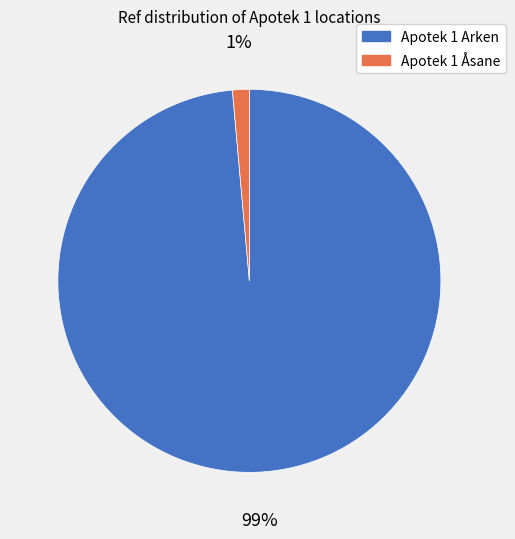

To the nearest percent, what is the average slice percentage?

50%